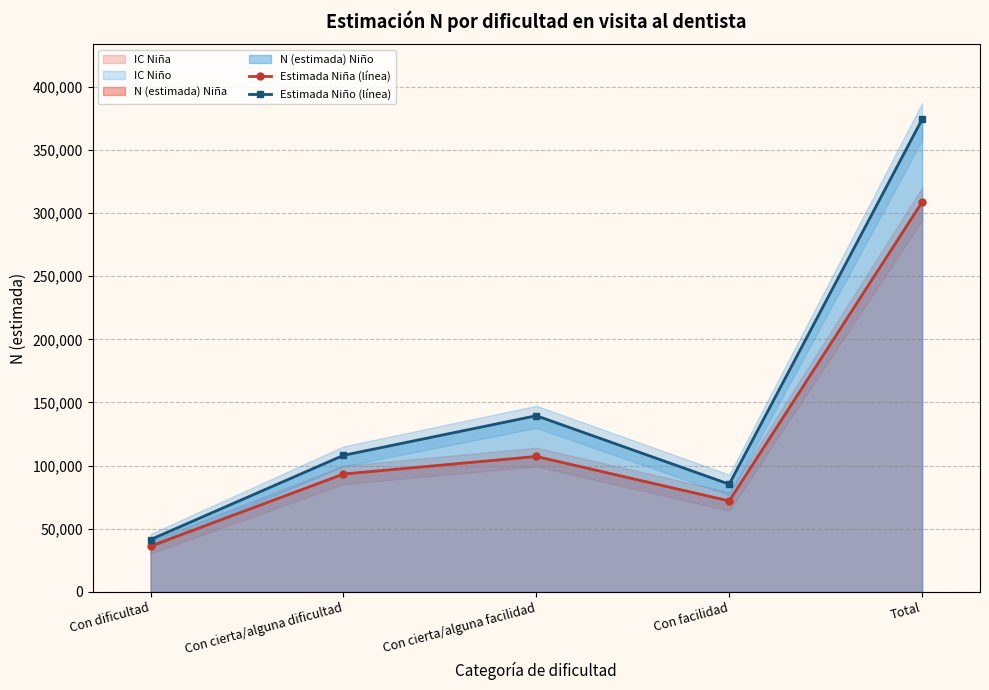

What position from the left is Con dificultad?

1